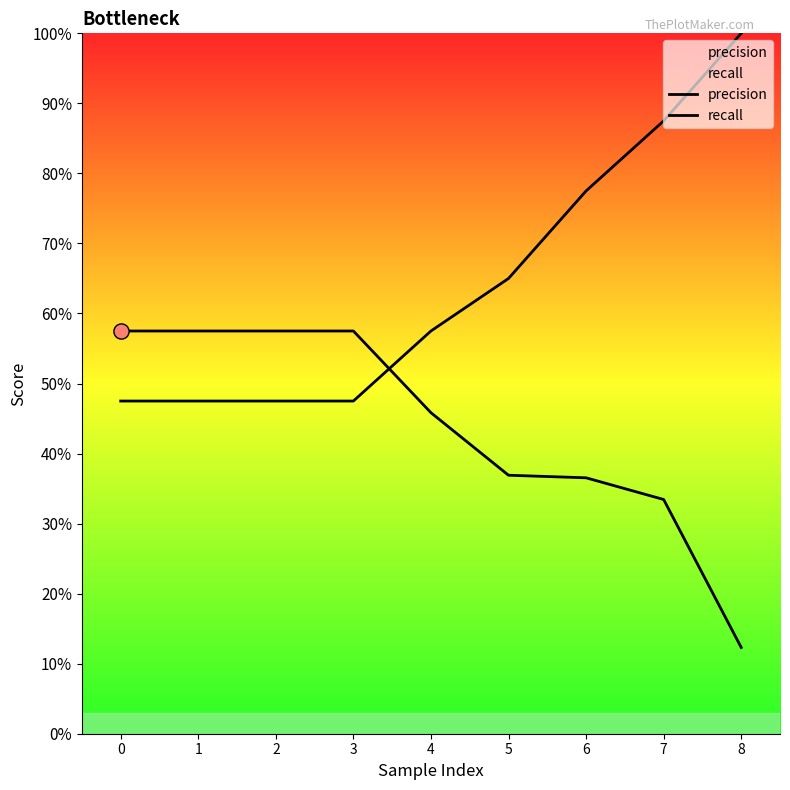

Is the value of precision at 0 greater than the value of recall at 3?

Yes